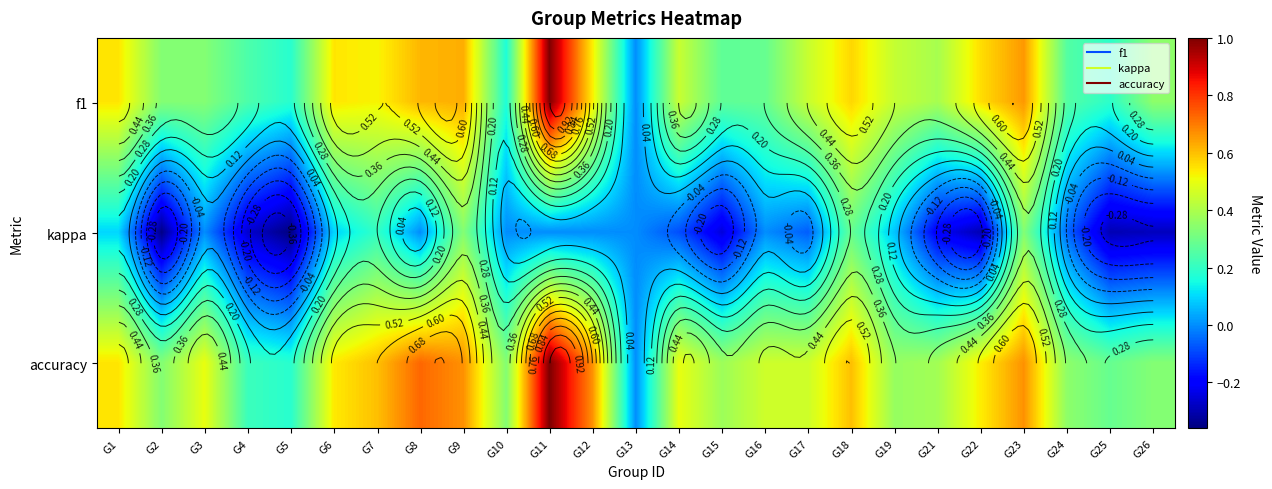

Is it true that f1 equals 0.1 at G4?

False